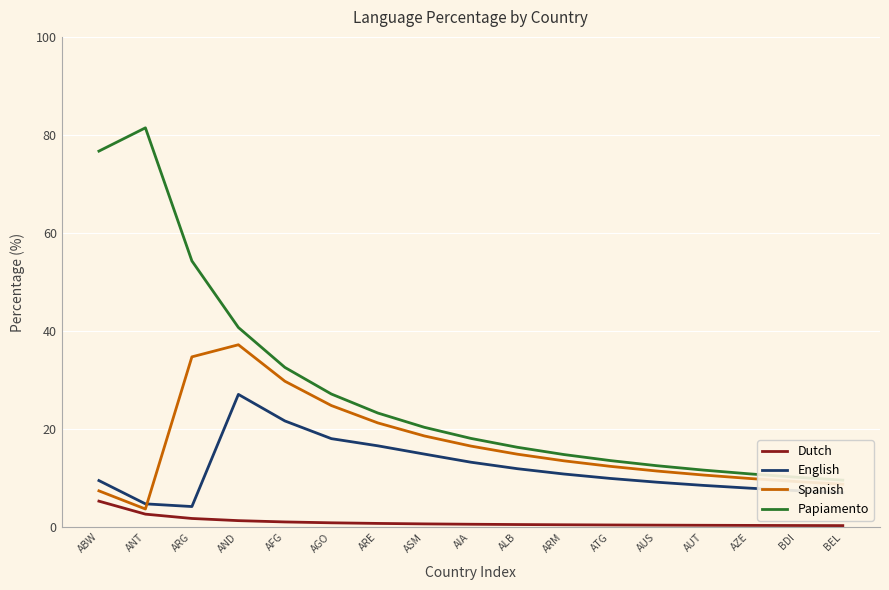

What is the difference between the maximum and second lowest values in the Papiamento series?

71.3